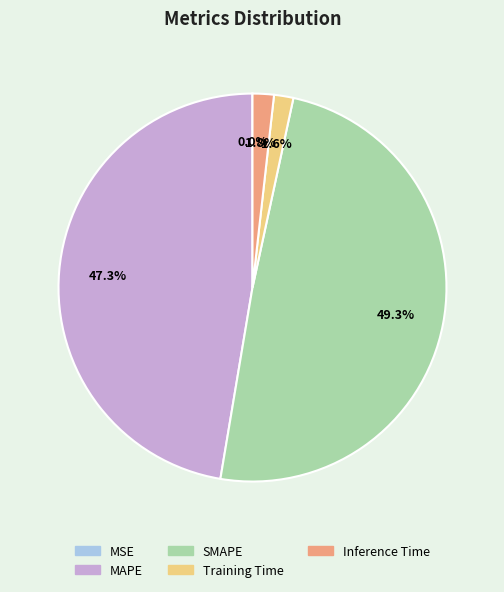

To the nearest percent, what is the difference between the largest and smallest slice percentages?

49%